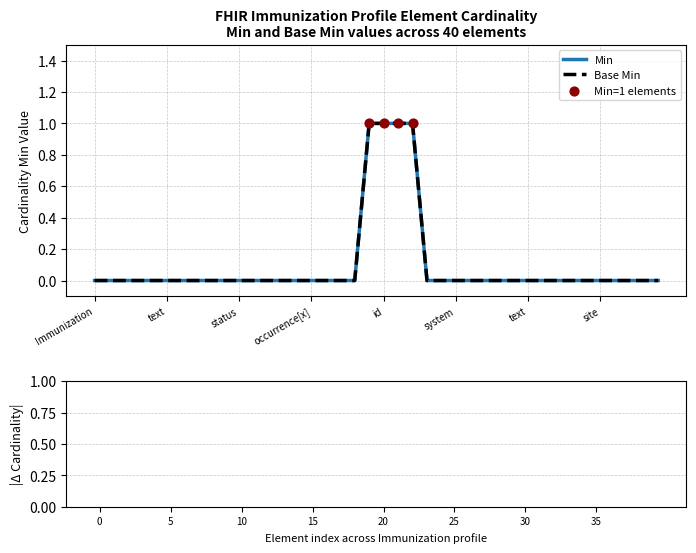

Is this an area chart (filled region under the line)?

No